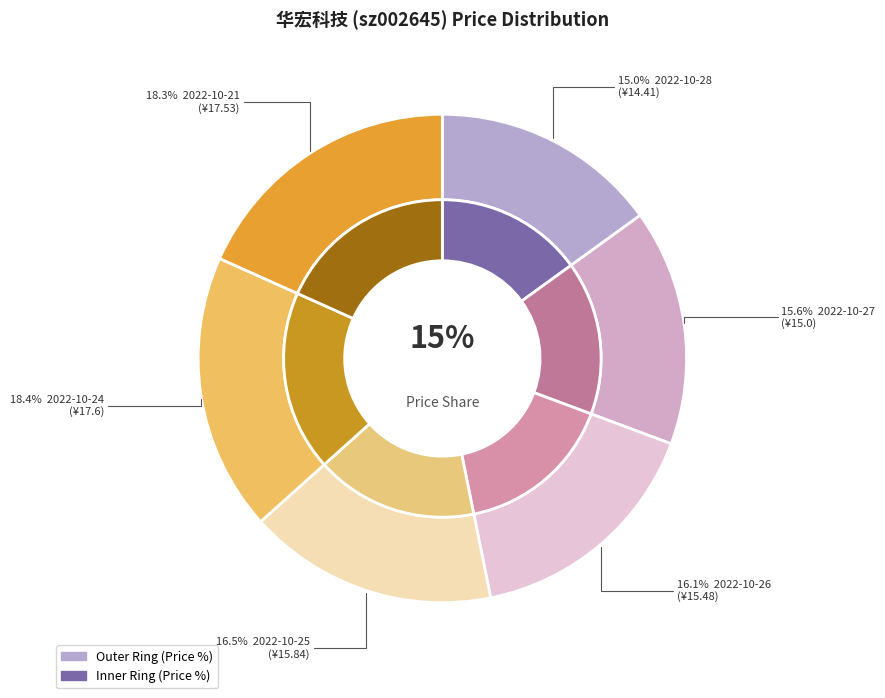

To the nearest percent, what is the combined percentage of 2022-10-24 and 2022-10-28?

33%